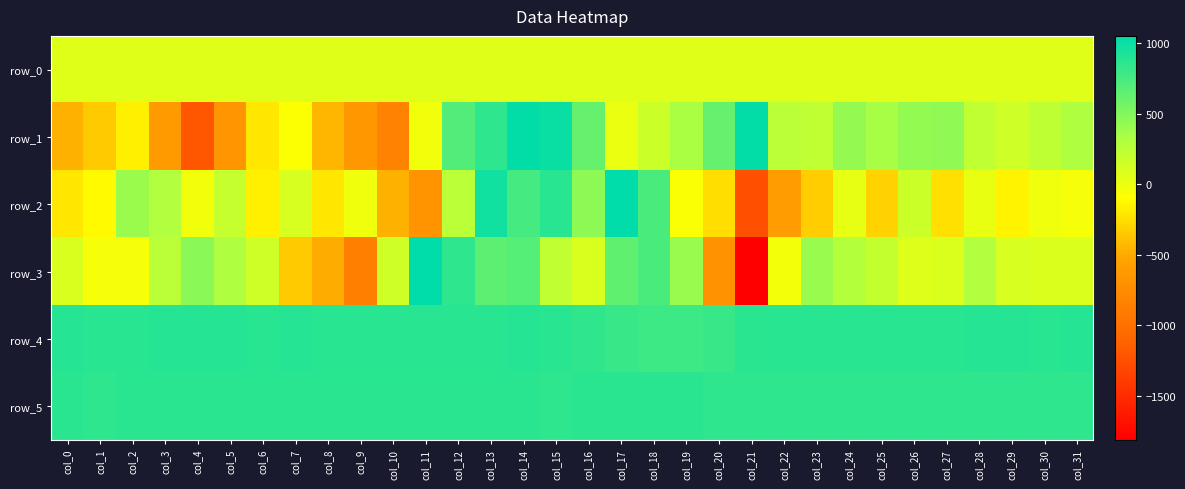

What is the minimum value shown in the chart?

-1815.0